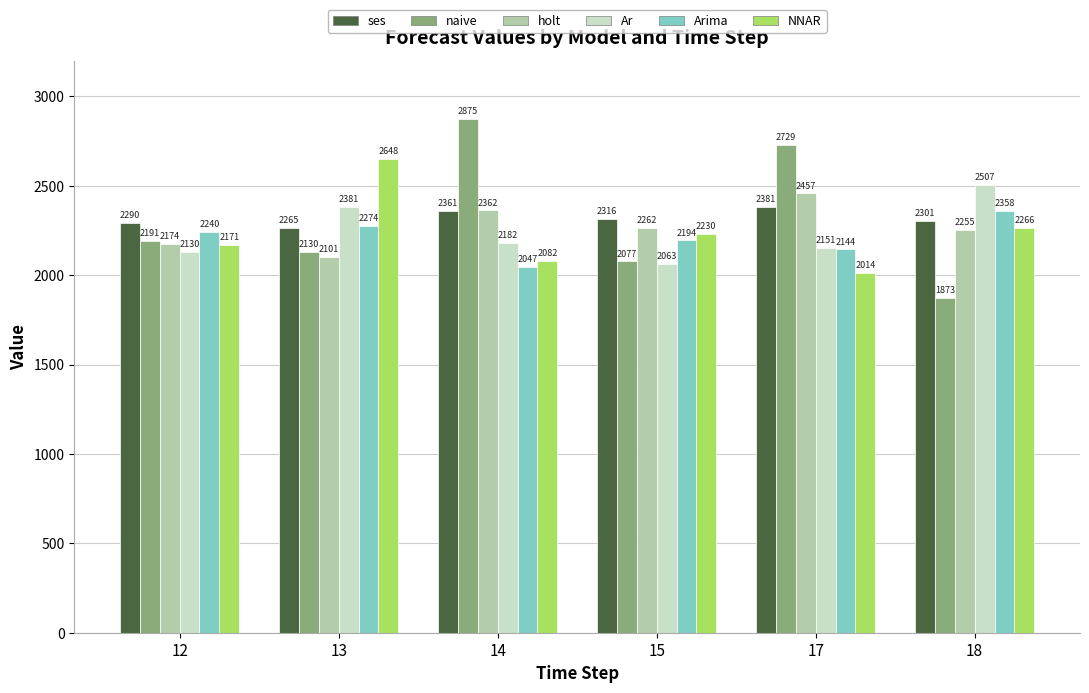

What is the difference between the highest and lowest values at 12?

160